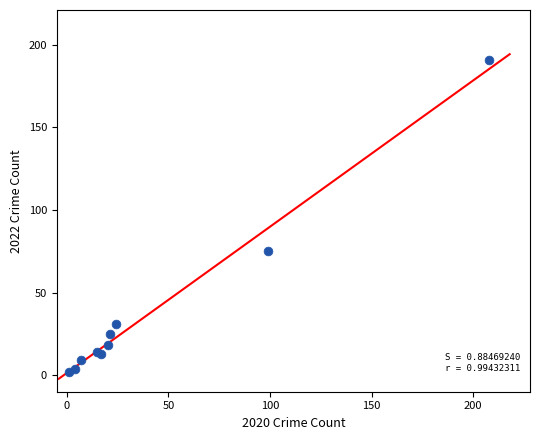

What Y value in the scatter plot is closest to 96?

75